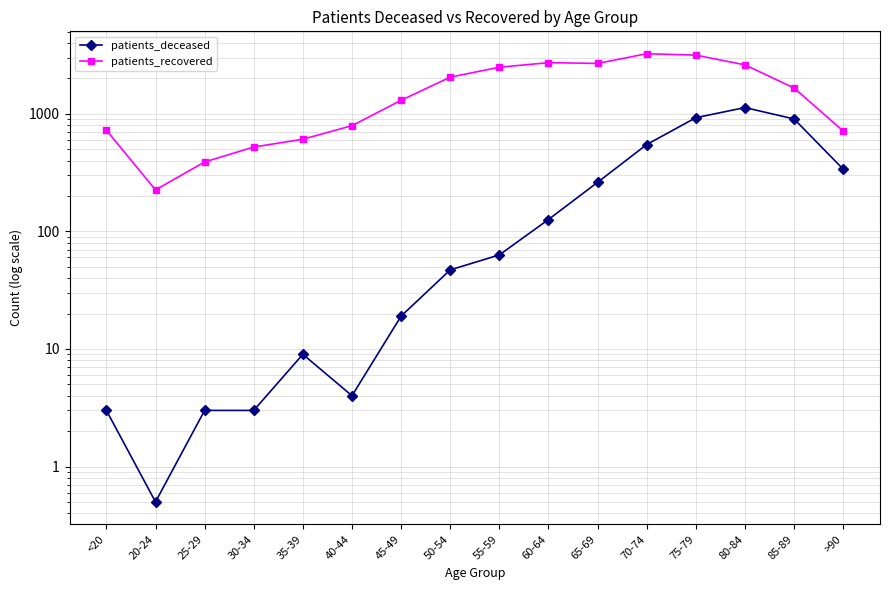

What are all the series names shown in the legend?

patients_deceased, patients_recovered